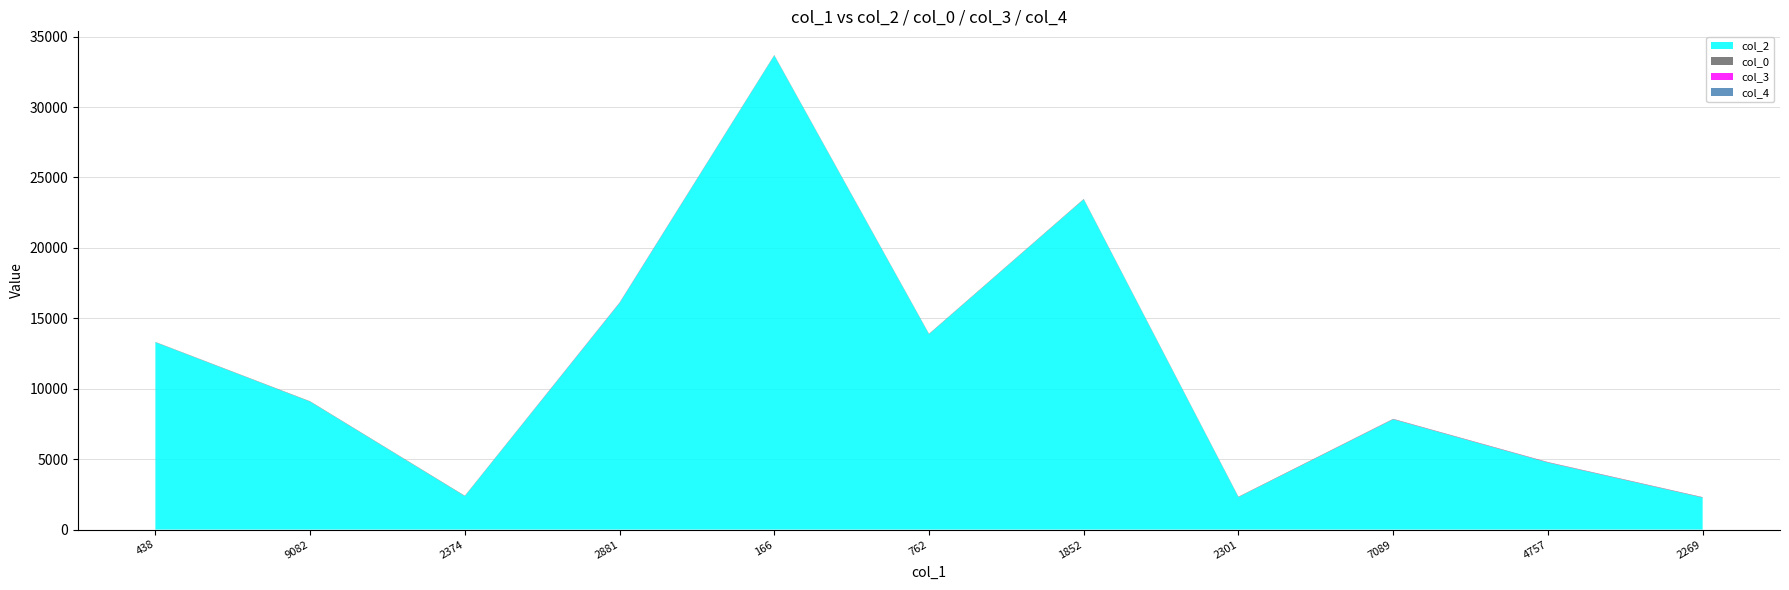

Reading left to right, what are all the values shown in this chart?

col_2: 438=13299	9082=9082	2374=2374	2881=16083	166=33664	762=13874	1852=23446	2301=2301	7089=7827	4757=4757	2269=2269
col_0: 438=22	9082=27	2374=28	2881=29	166=29	762=29	1852=30	2301=30	7089=30	4757=30	2269=30
col_3: 438=0	9082=0	2374=0	2881=10	166=0	762=0	1852=0	2301=0	7089=5	4757=7	2269=5
col_4: 438=1	9082=0	2374=0	2881=0	166=0	762=0	1852=0	2301=0	7089=0	4757=0	2269=0